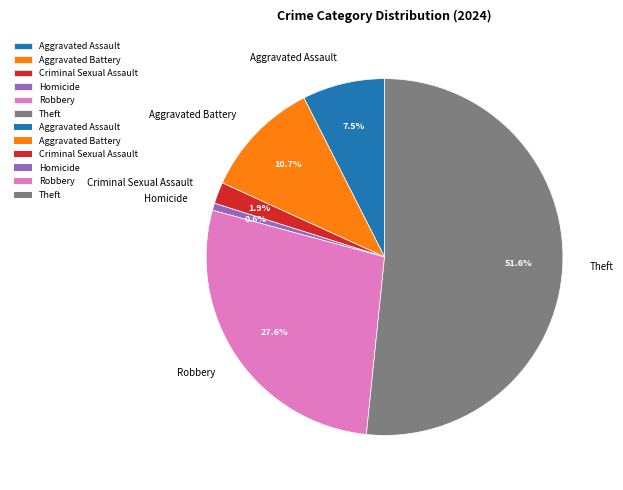

What is the smallest slice in the pie chart?

Homicide